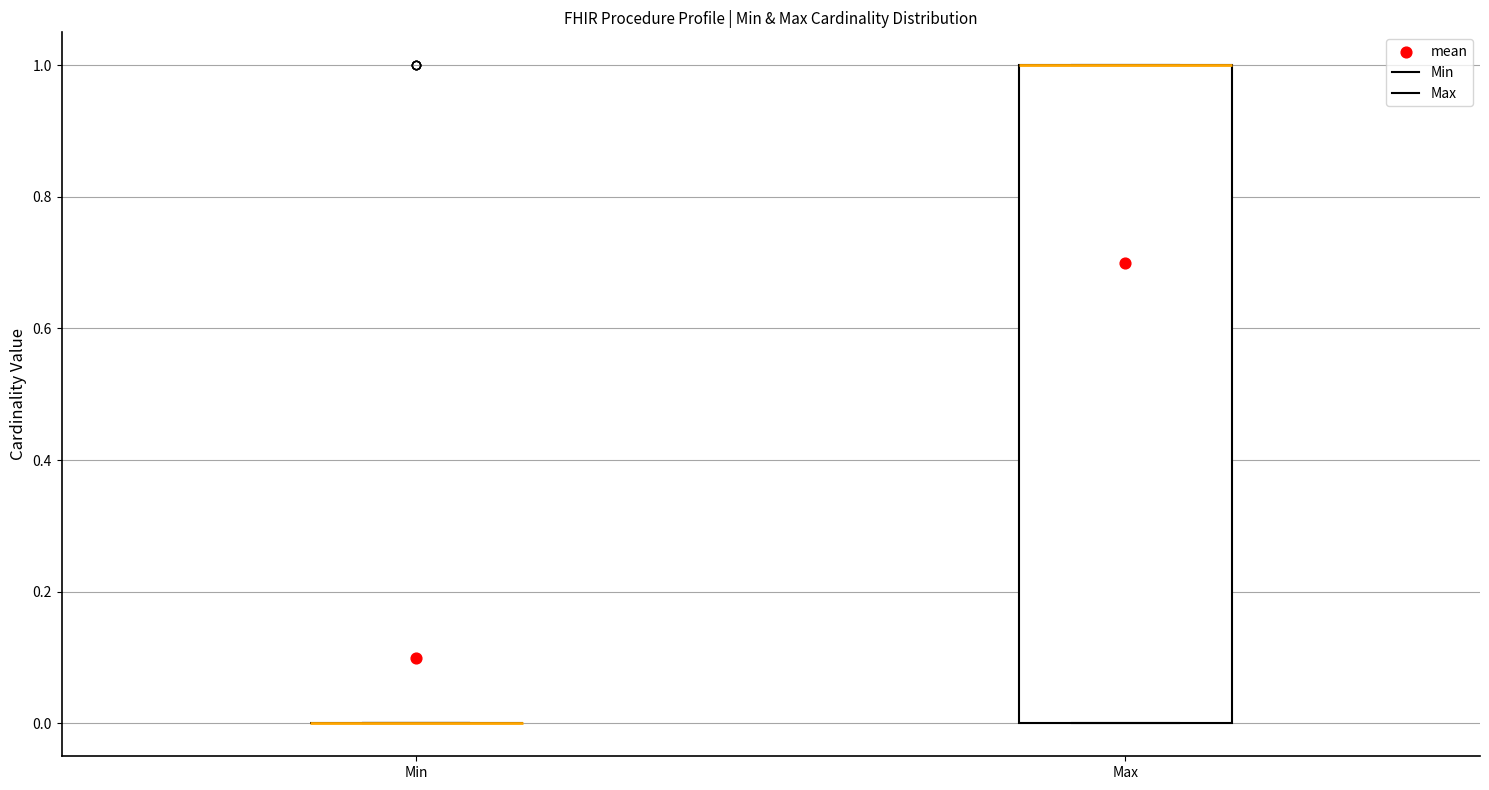

Reading left to right, transcribe this box plot: for each box, give where its median line is, the range the box spans, and where its two whiskers end, as read against the y-axis. The values are not printed on the chart, so give them approximately, as read against the axis.

Min: box collapsed to a line at 0, whiskers 0 to 0
Max: median 1 (drawn on the box's upper edge), box 0 to 1, whiskers 0 to 1